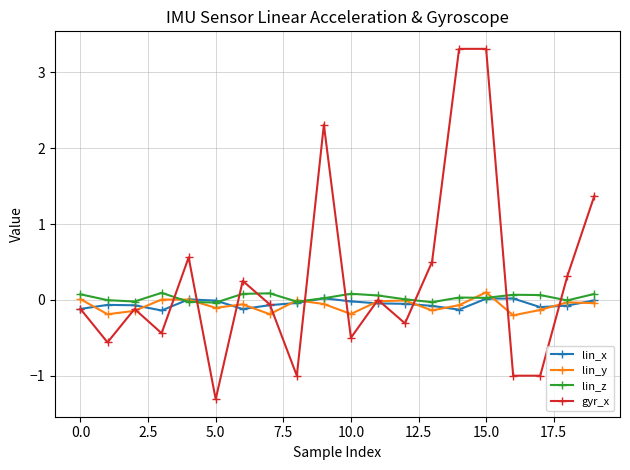

Which series ends up on top after the final intersection of gyr_x and lin_z?

gyr_x